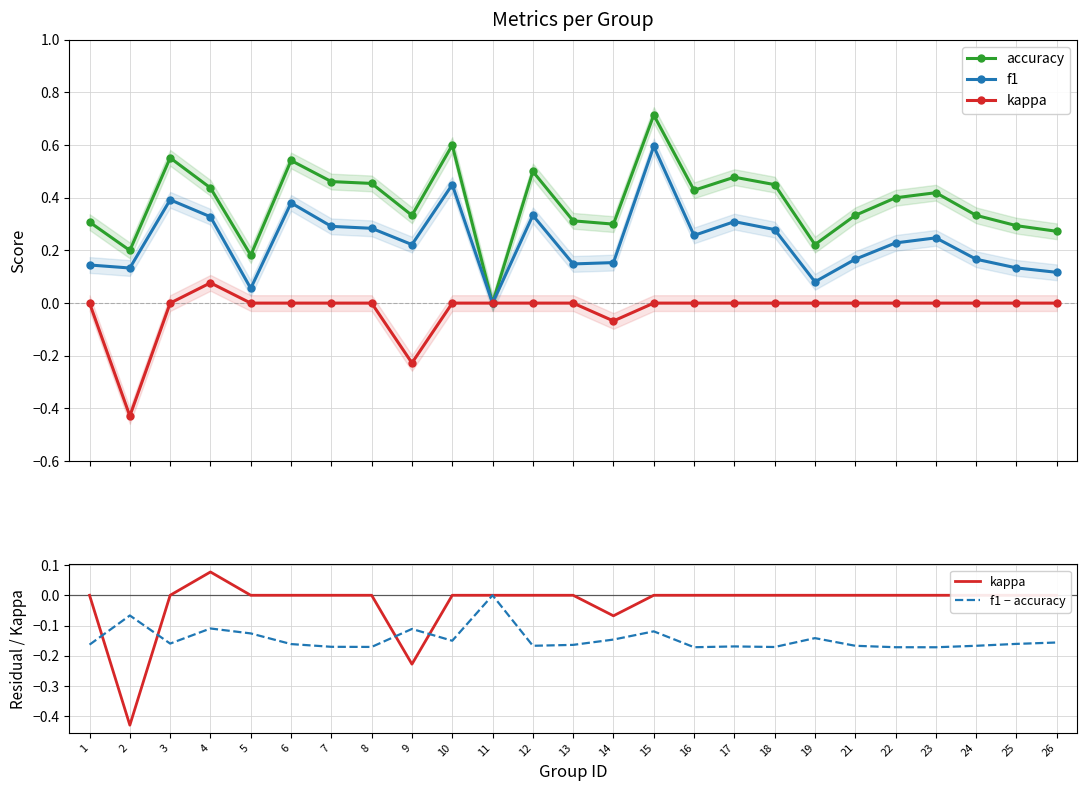

At which category is the sum across all series the highest?

15